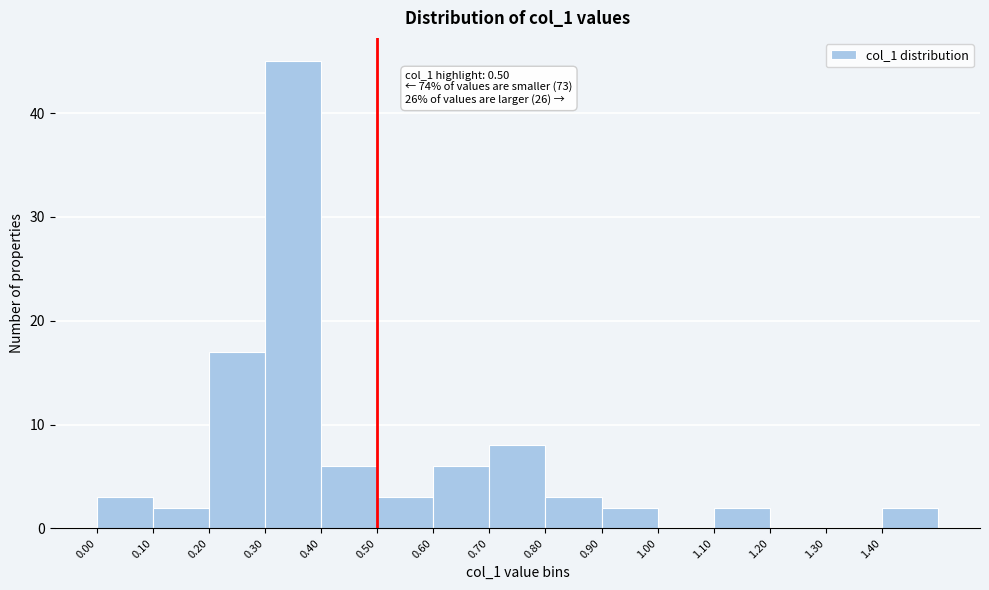

Over which range of the x-axis is the bar tallest?

0.3 to 0.4